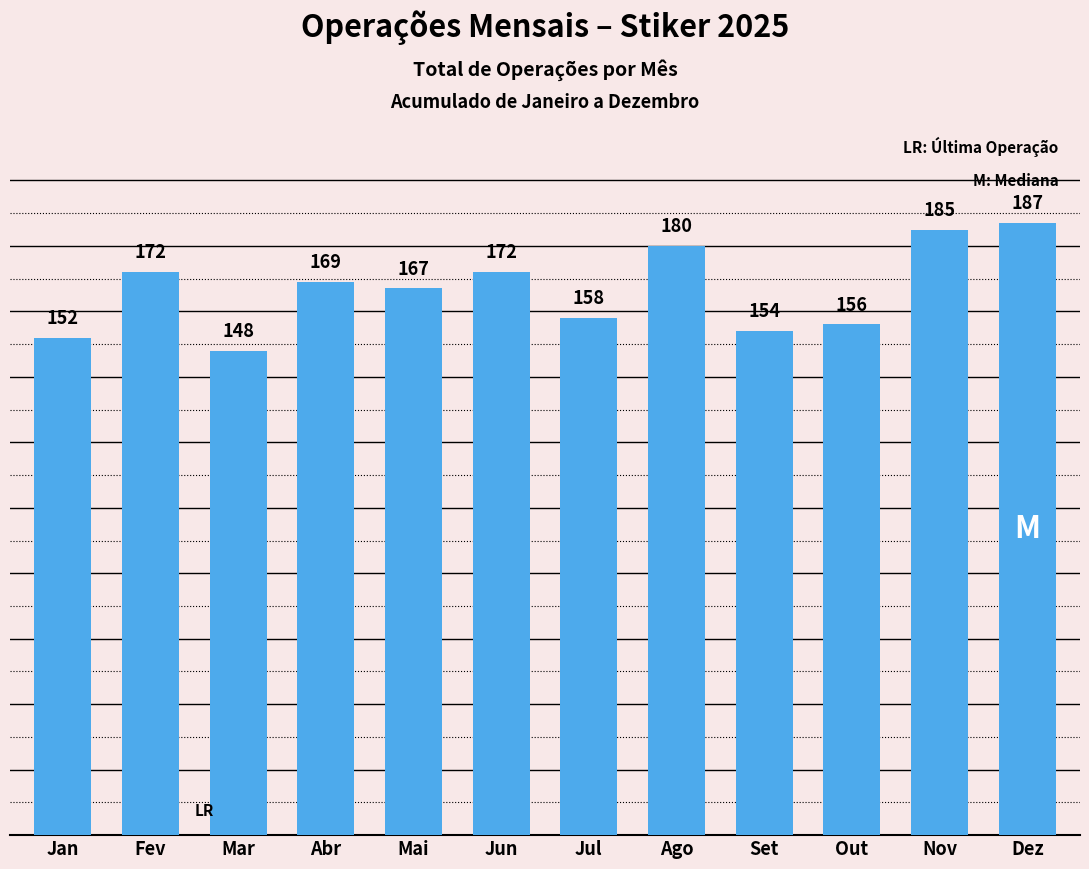

What is the greatest value displayed?

187